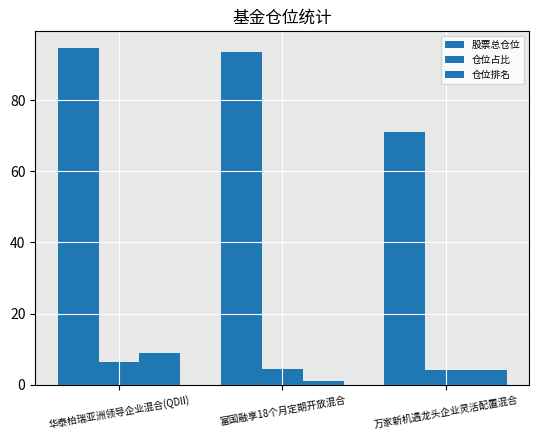

Count the number of categories in the chart.

3